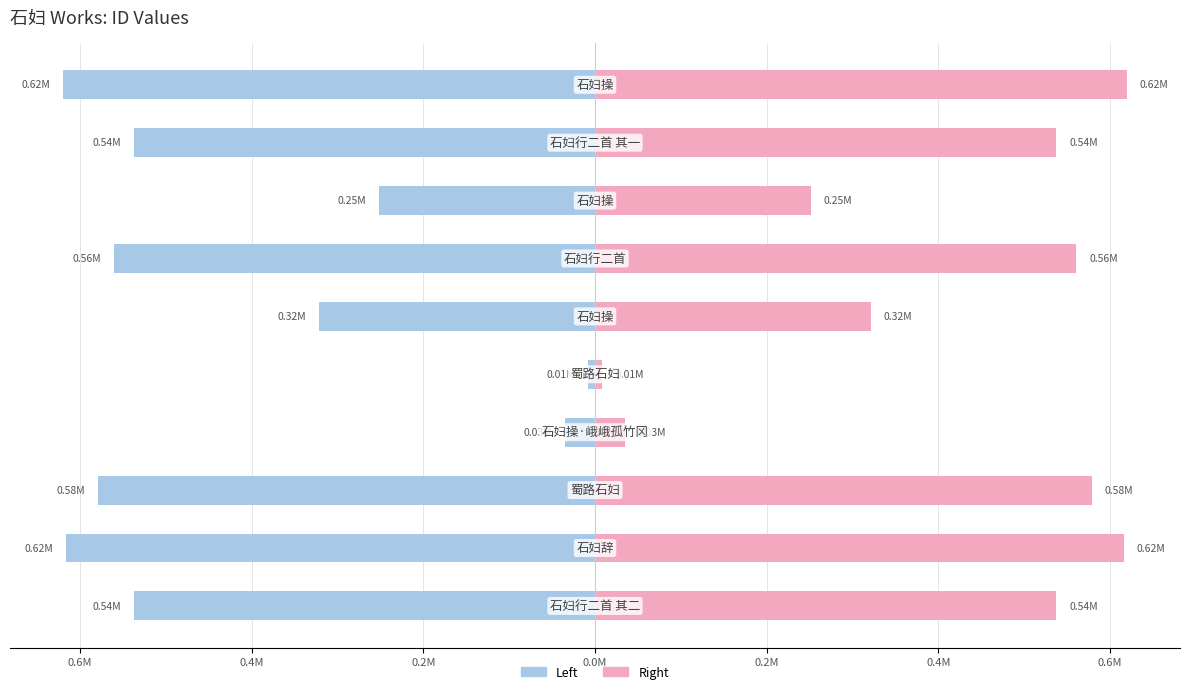

Between 0.6M and 0.2M, which is larger?

0.6M